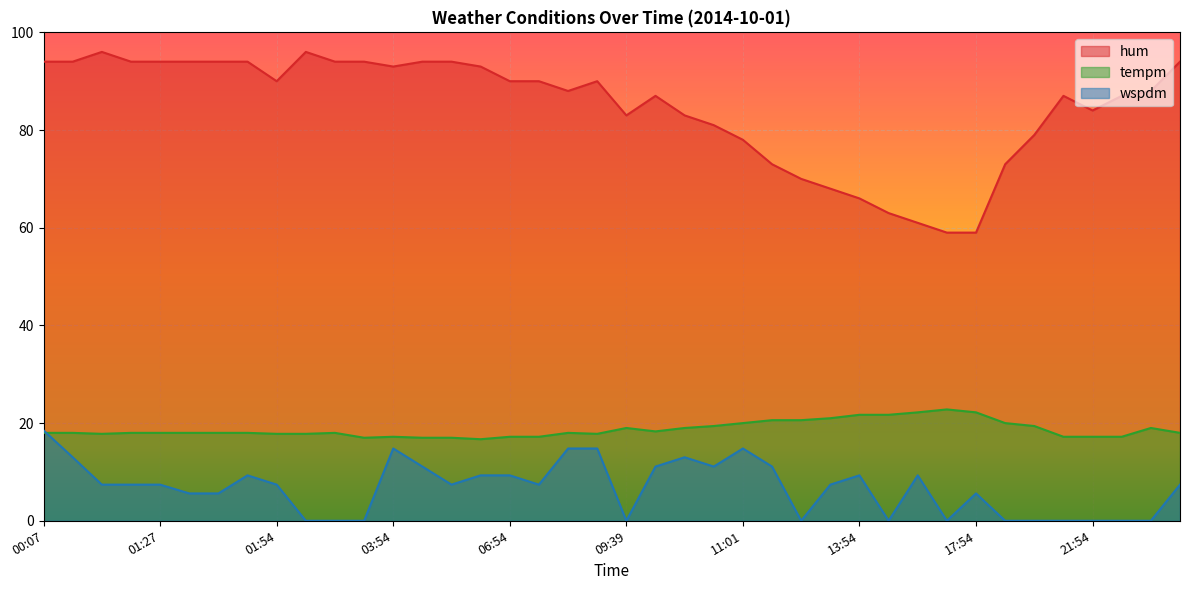

At which category is the sum across all series the highest?

00:07